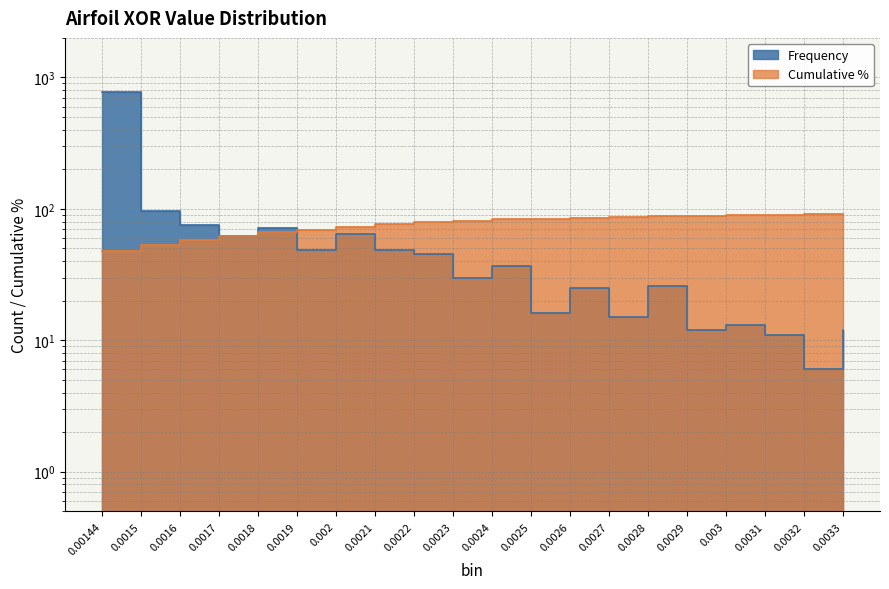

How many times do Frequency and Cumulative cross each other?

1